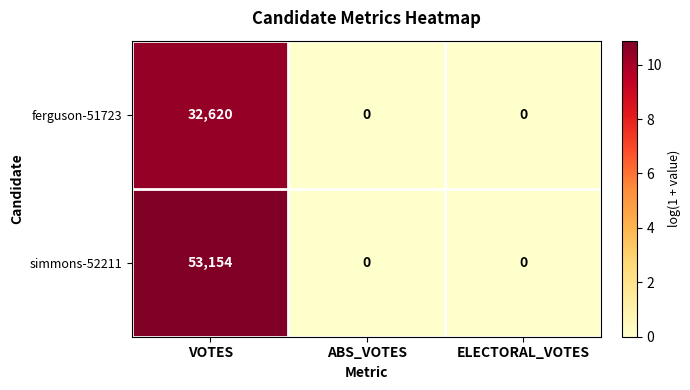

List the series in order of their overall mean, highest first.

simmons-52211, ferguson-51723